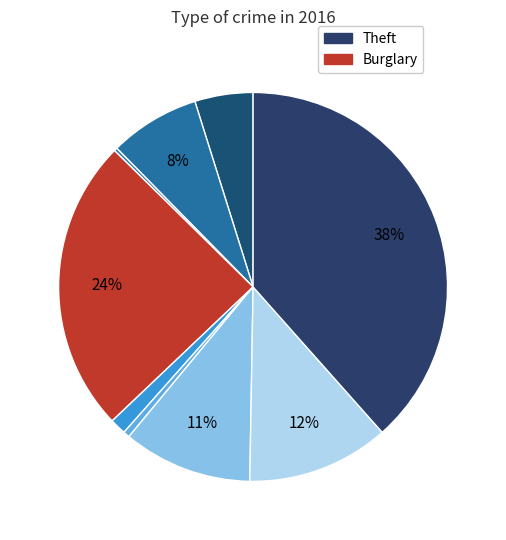

What is the largest slice in the pie chart?

Theft